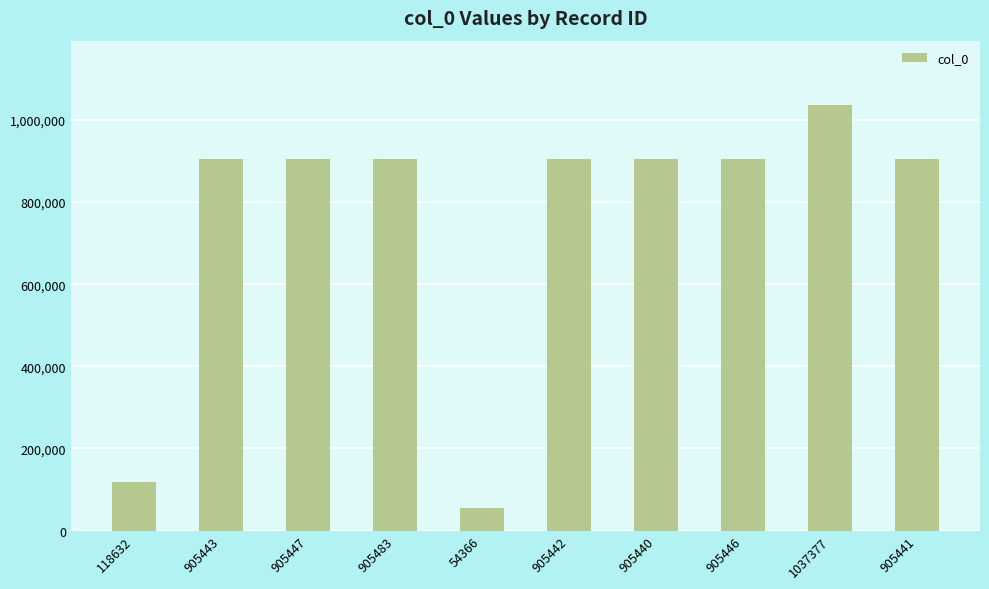

Which category has the lowest value across all series?

54366